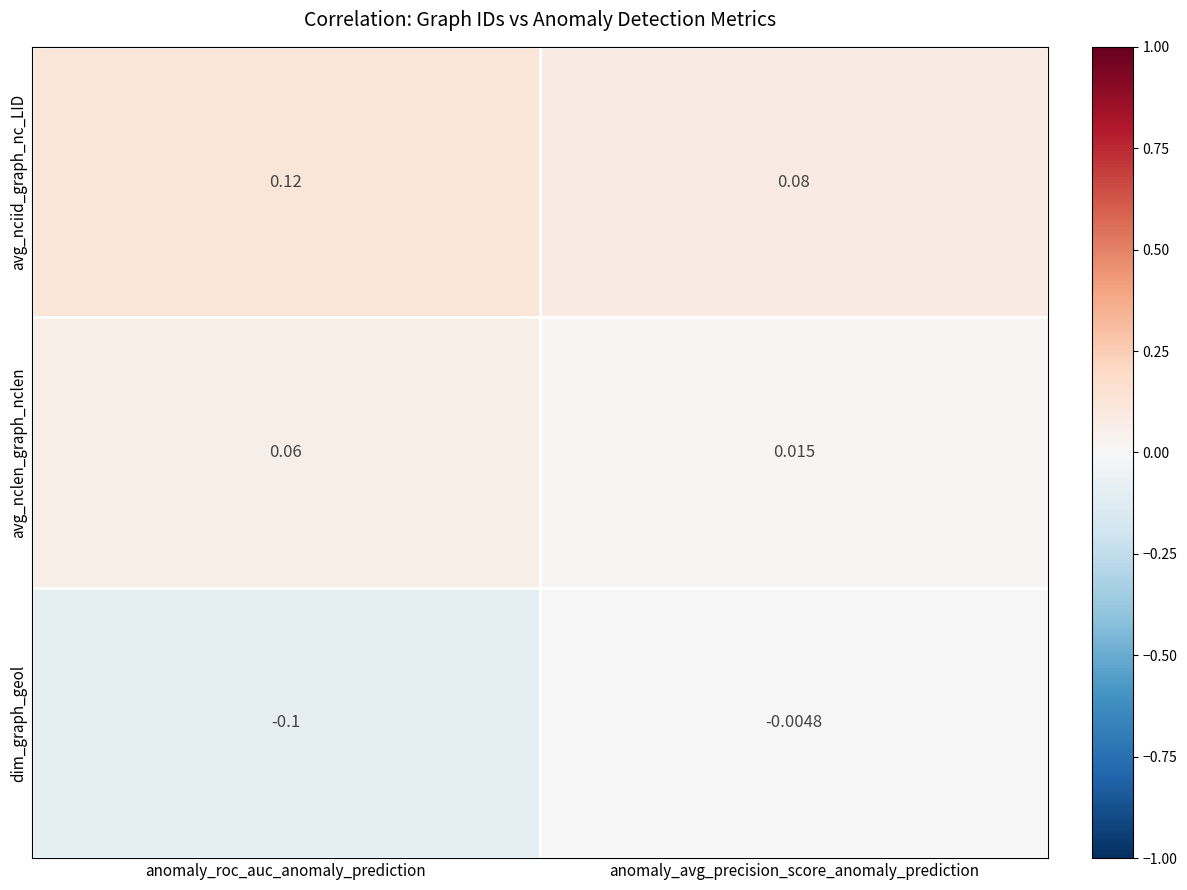

Where is avg_nclen_graph_nclen nearest to the value 0?

anomaly_avg_precision_score_anomaly_prediction